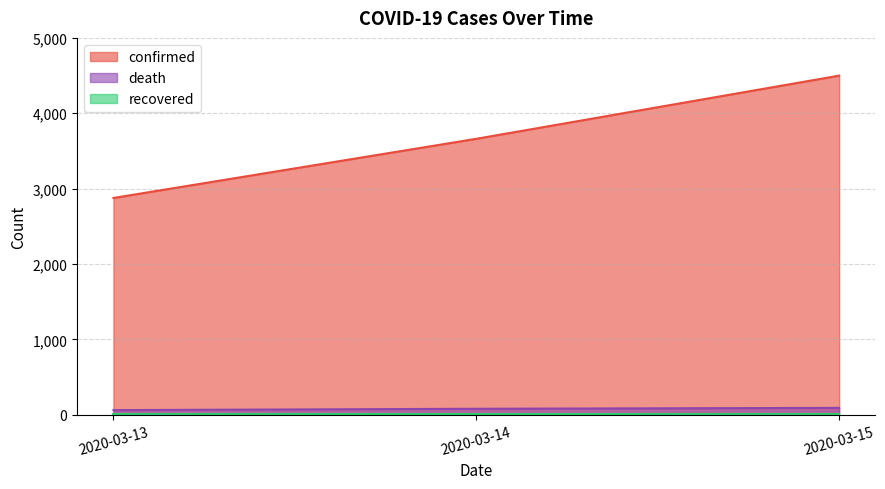

Which series has the largest range (max minus min)?

confirmed